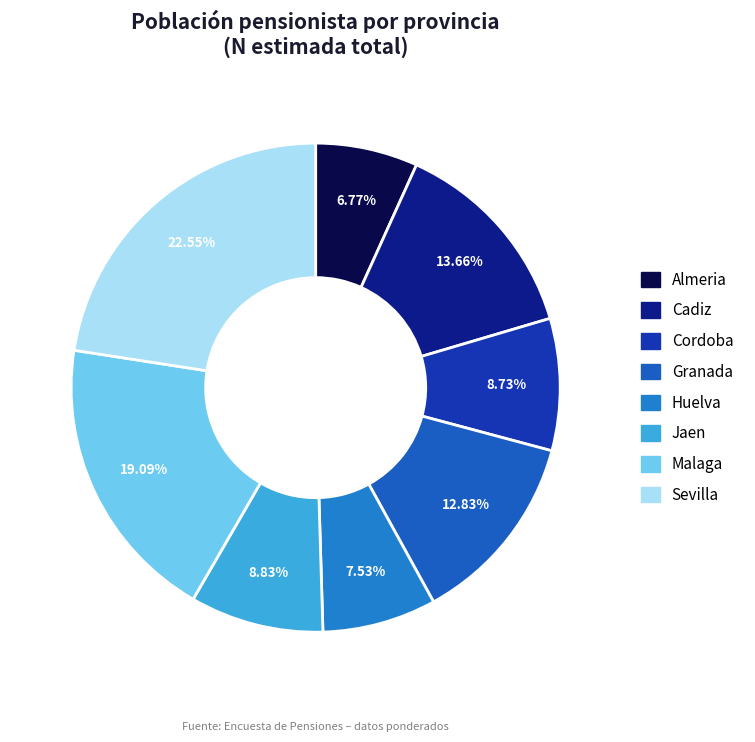

Rank the categories by value from lowest to highest.

Almeria, Huelva, Cordoba, Jaen, Granada, Cadiz, Malaga, Sevilla